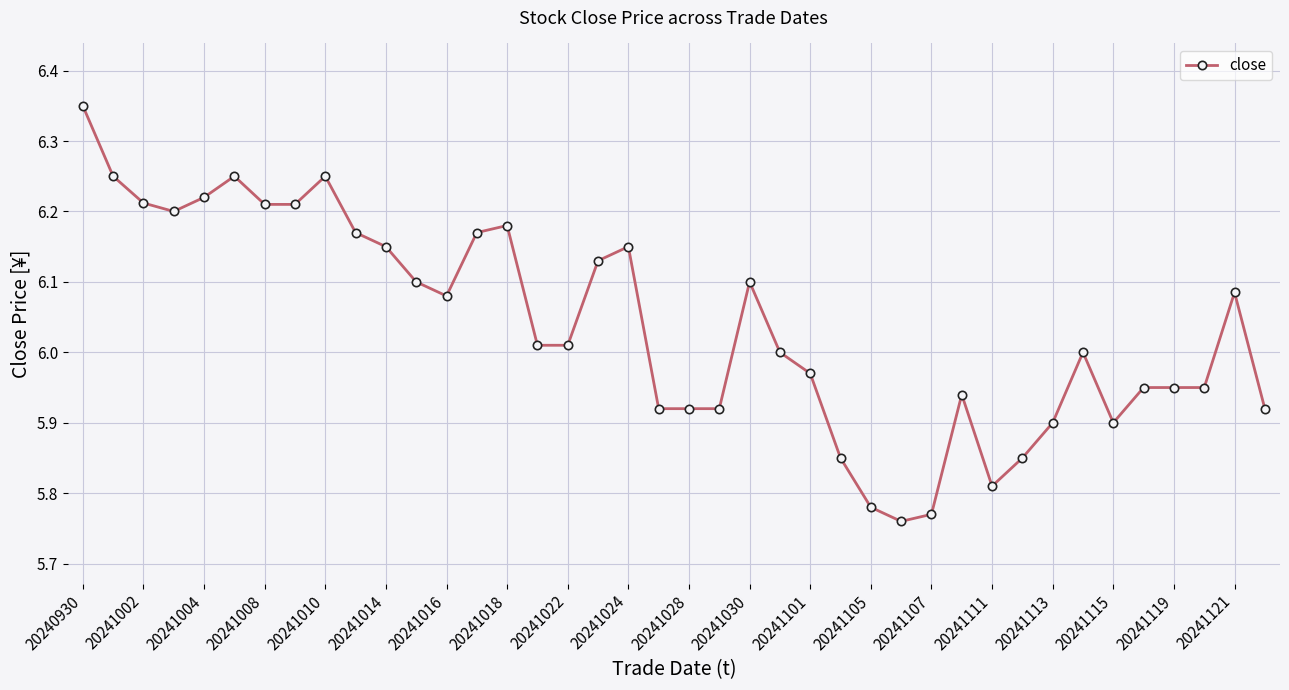

What is the difference between the maximum and minimum values?

0.6